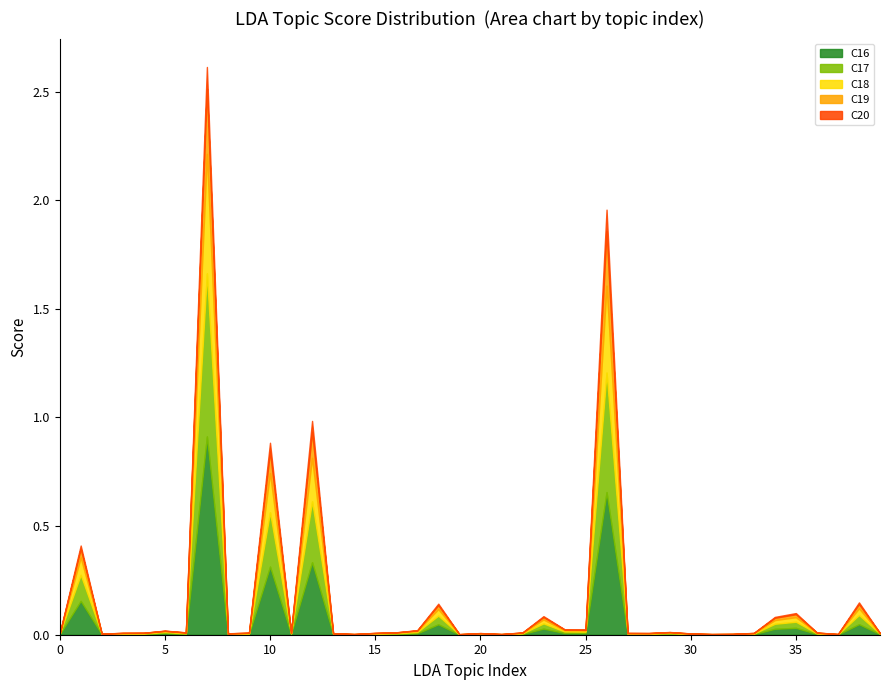

Reading right to left, extract all data points from this chart.

C16: 0.0	0.0	0.0	0.0	0.0	0.0	0.0	0.0	0.0	0.0	0.0	0.0	0.0	0.7	0.0	0.0	0.0	0.0	0.0	0.0	0.0	0.0	0.0	0.0	0.0	0.0	0.0	0.3	0.0	0.3	0.0	0.0	0.9	0.0	0.0	0.0	0.0	0.0	0.2	0.0
C17: 0.0	0.0	0.0	0.0	0.0	0.0	0.0	0.0	0.0	0.0	0.0	0.0	0.0	0.6	0.0	0.0	0.0	0.0	0.0	0.0	0.0	0.0	0.0	0.0	0.0	0.0	0.0	0.3	0.0	0.2	0.0	0.0	0.8	0.0	0.0	0.0	0.0	0.0	0.1	0.0
C18: 0.0	0.0	0.0	0.0	0.0	0.0	0.0	0.0	0.0	0.0	0.0	0.0	0.0	0.4	0.0	0.0	0.0	0.0	0.0	0.0	0.0	0.0	0.0	0.0	0.0	0.0	0.0	0.2	0.0	0.2	0.0	0.0	0.6	0.0	0.0	0.0	0.0	0.0	0.1	0.0
C19: 0.0	0.0	0.0	0.0	0.0	0.0	0.0	0.0	0.0	0.0	0.0	0.0	0.0	0.2	0.0	0.0	0.0	0.0	0.0	0.0	0.0	0.0	0.0	0.0	0.0	0.0	0.0	0.1	0.0	0.1	0.0	0.0	0.3	0.0	0.0	0.0	0.0	0.0	0.0	0.0
C20: 0.0	0.0	0.0	0.0	0.0	0.0	0.0	0.0	0.0	0.0	0.0	0.0	0.0	0.1	0.0	0.0	0.0	0.0	0.0	0.0	0.0	0.0	0.0	0.0	0.0	0.0	0.0	0.1	0.0	0.0	0.0	0.0	0.1	0.0	0.0	0.0	0.0	0.0	0.0	0.0